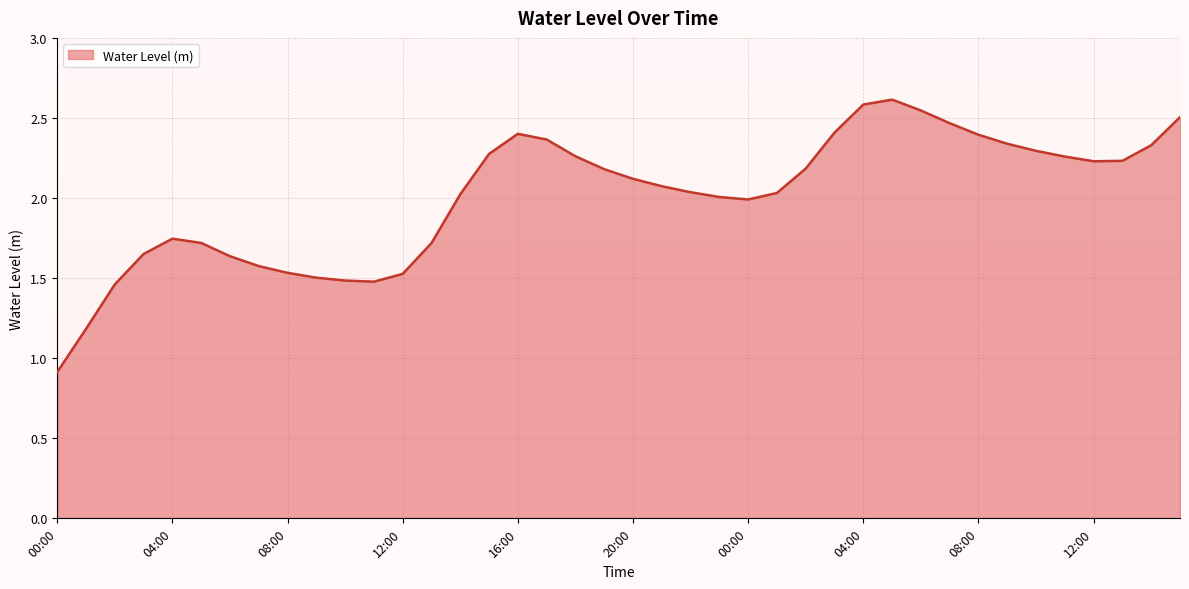

What is the minimum value shown in the chart?

0.9